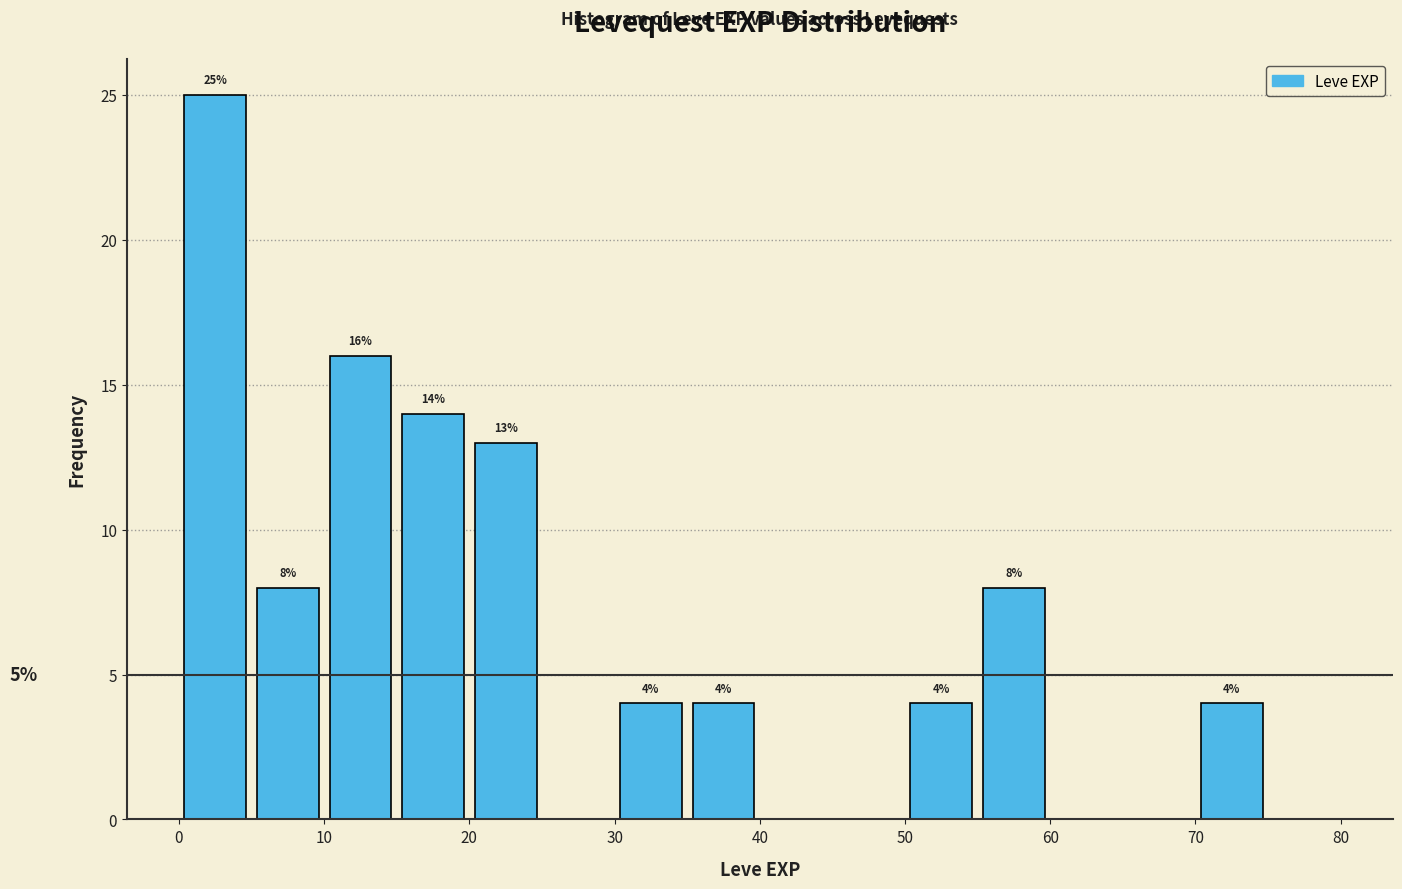

Which range on the x-axis has the tallest bar?

0 to 5